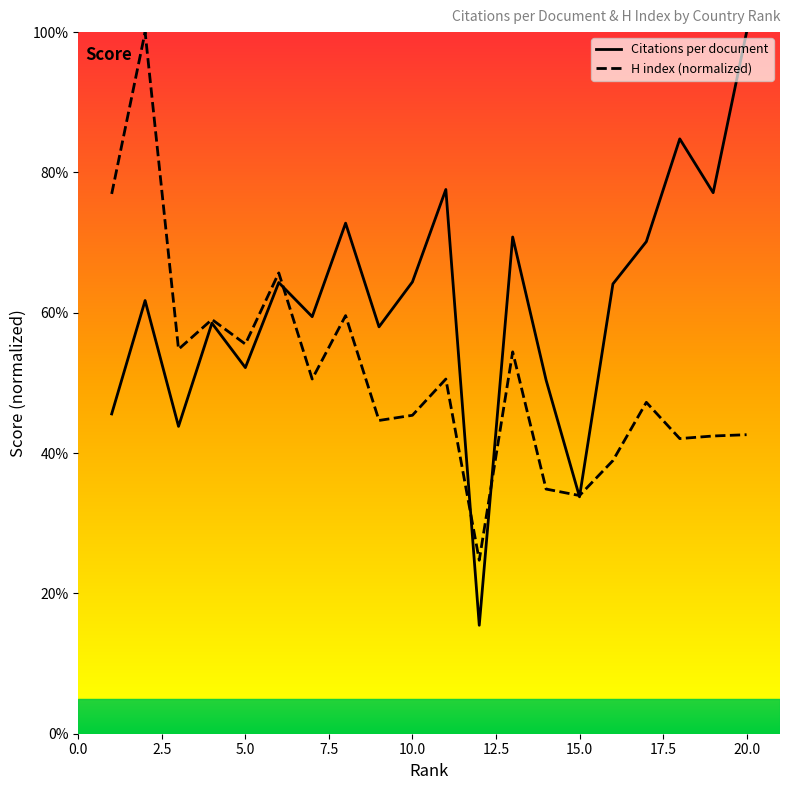

Which series has the widest spread of values?

Citations per document